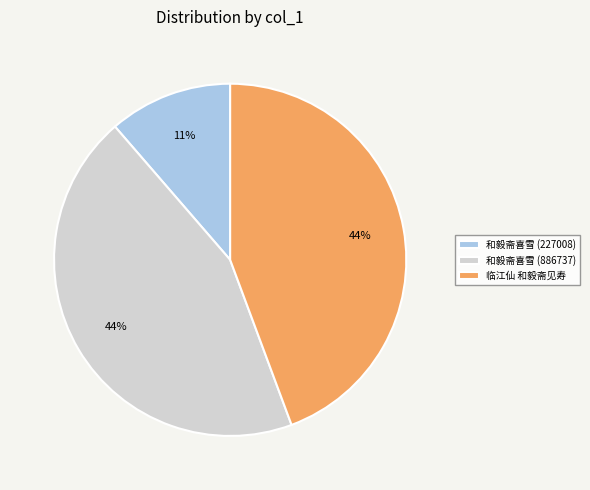

How many slices are in this pie chart?

3